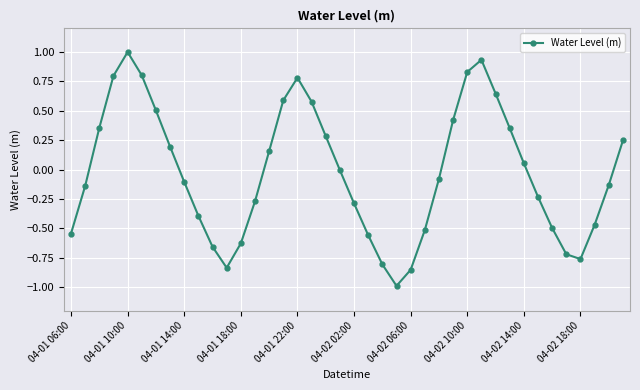

What is the difference between the second highest and minimum values?

1.9